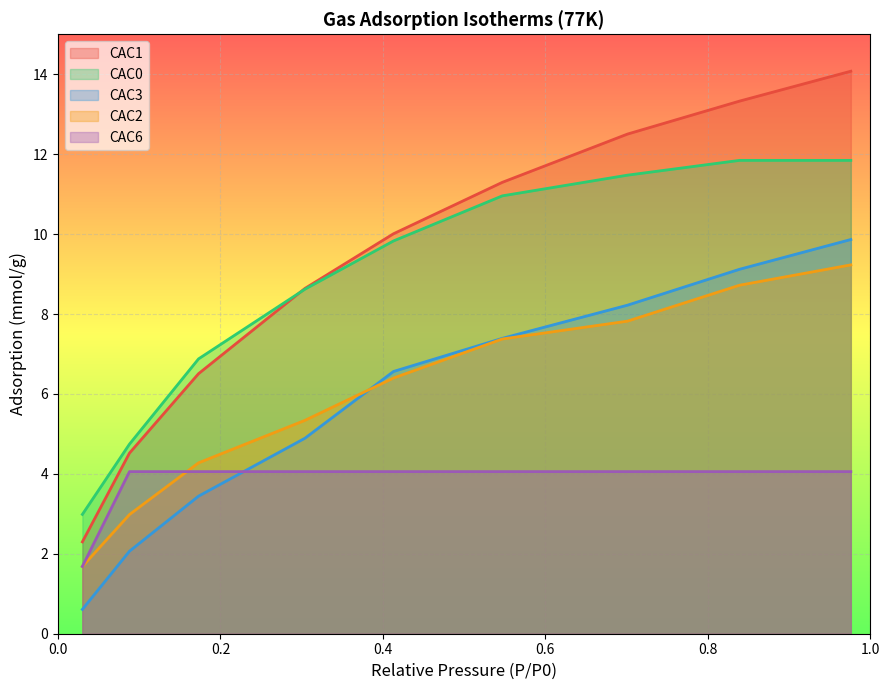

True or false: CAC1 has more than 0 points higher than both neighbors.

False